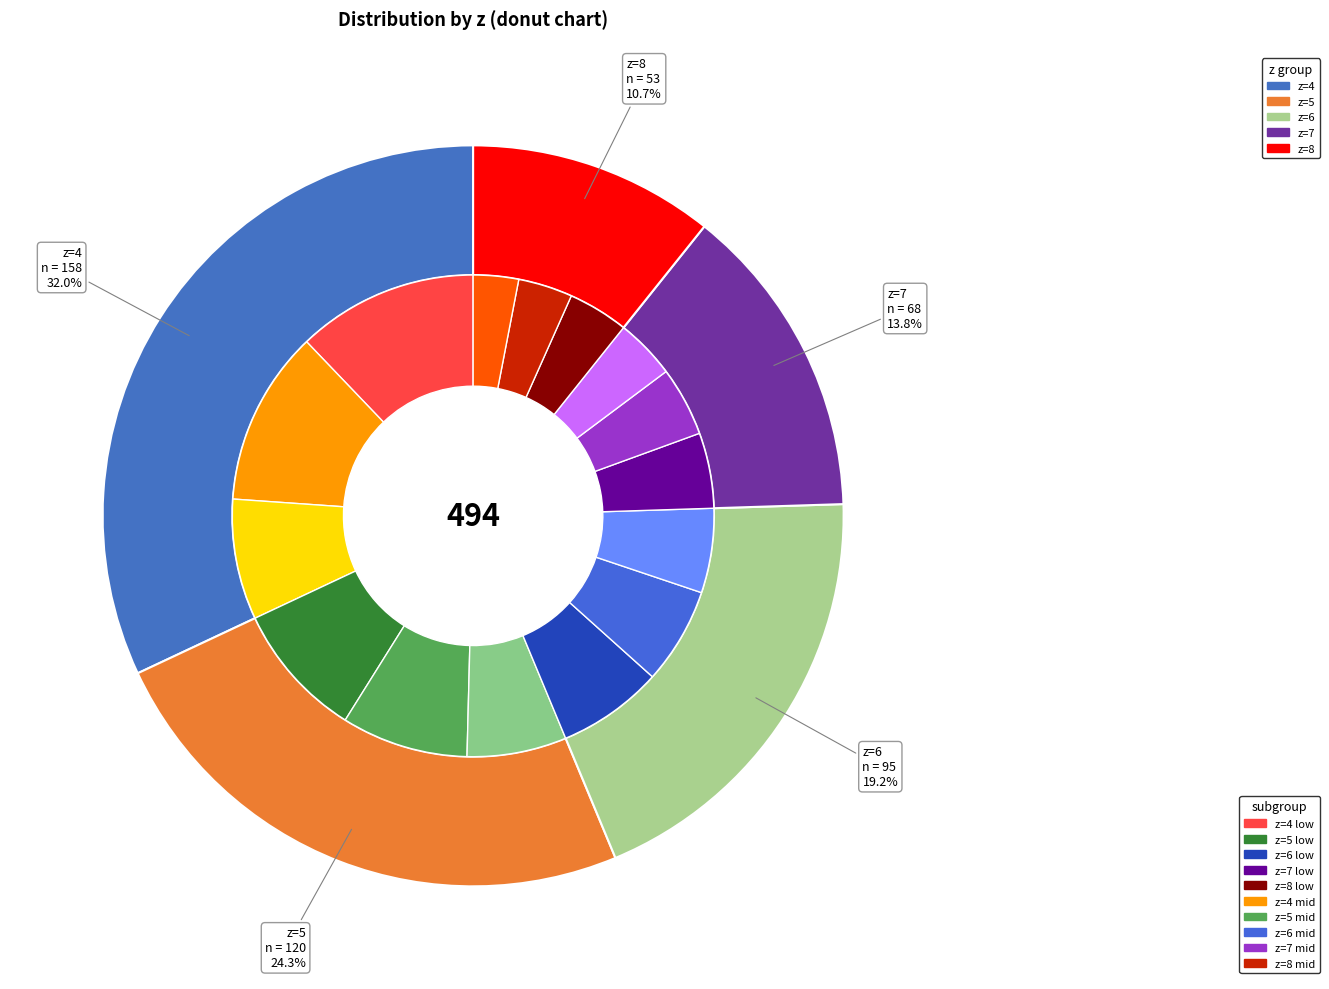

What is the ratio of the value at z=6 to the value at z=7?

1.4